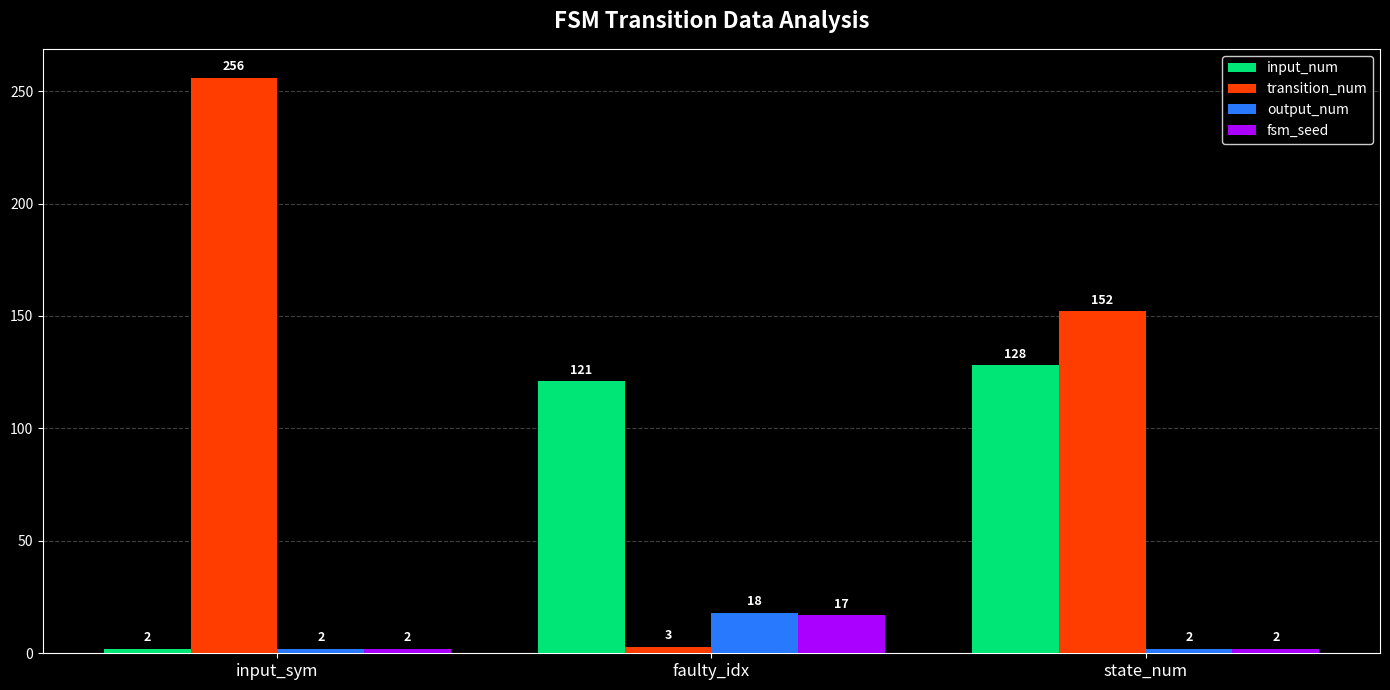

Reading right to left, list all the values displayed in this chart.

input_num: 128	121	2
transition_num: 152	3	256
output_num: 2	18	2
fsm_seed: 2	17	2